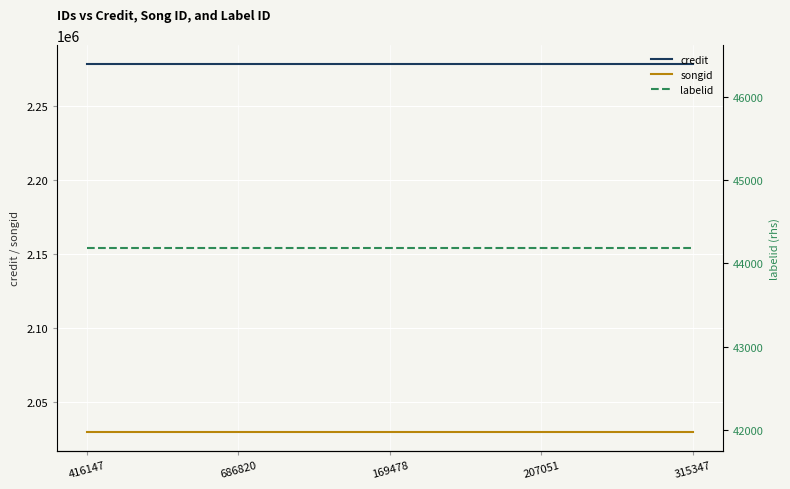

How many series are shown in this chart?

3